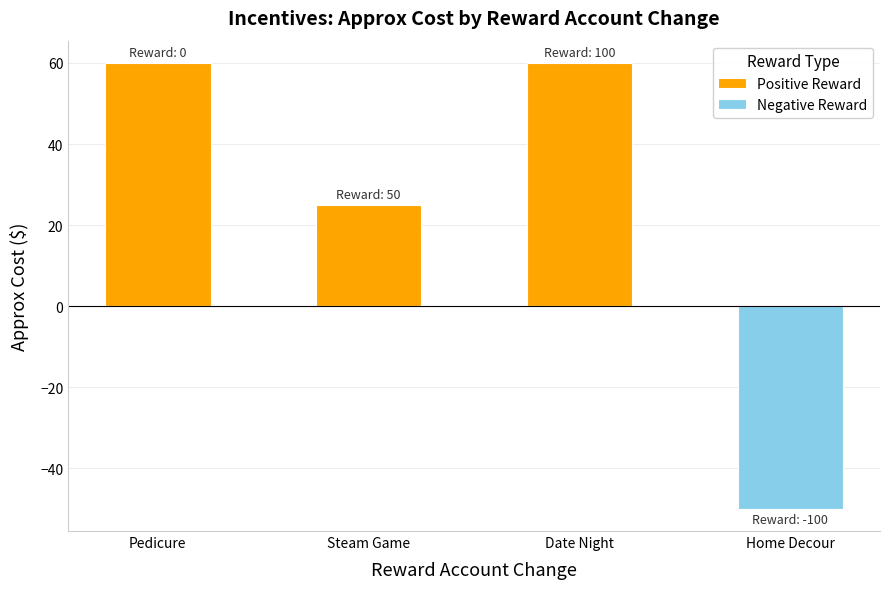

What is the label of the 2nd bar from the left?

Steam Game